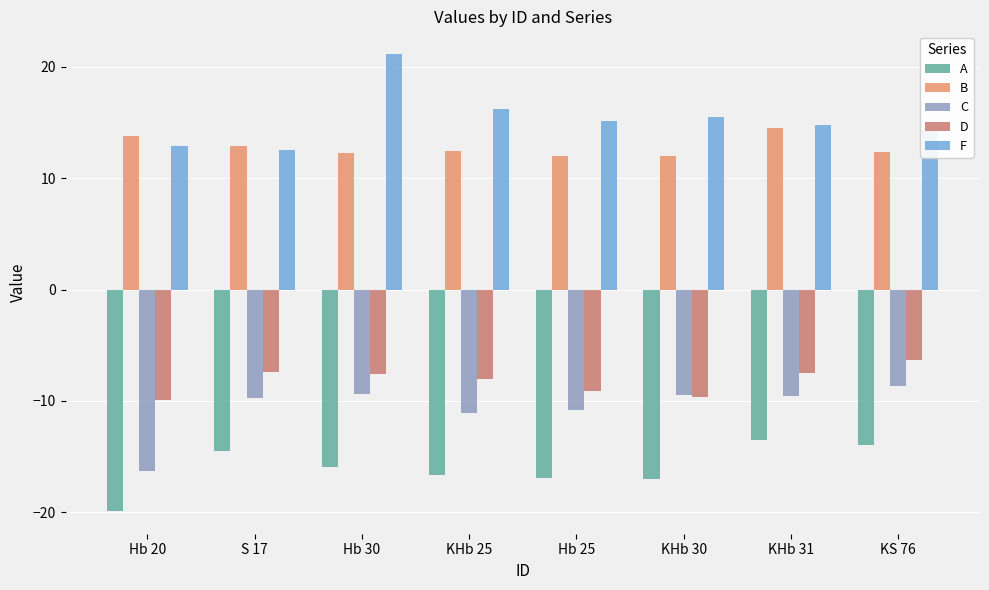

What is the value of the F bar at the 8th from the left?

14.4